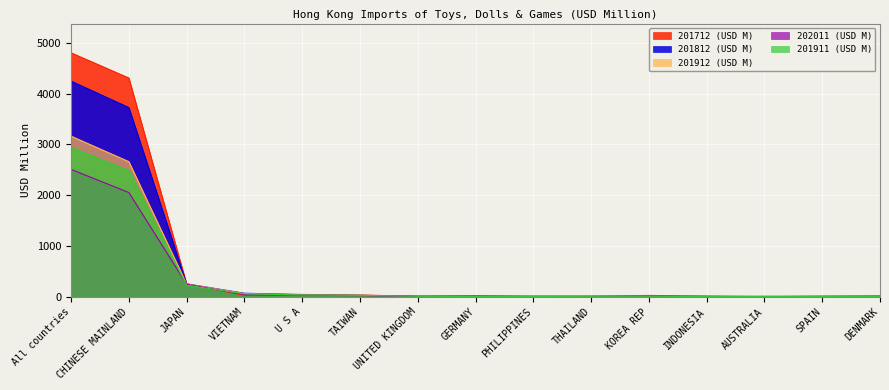

Rank the categories by 201911 (USD M) value from lowest to highest.

INDONESIA, GERMANY, PHILIPPINES, SPAIN, AUSTRALIA, DENMARK, THAILAND, UNITED KINGDOM, KOREA REP, TAIWAN, U S A, VIETNAM, JAPAN, CHINESE MAINLAND, All countries